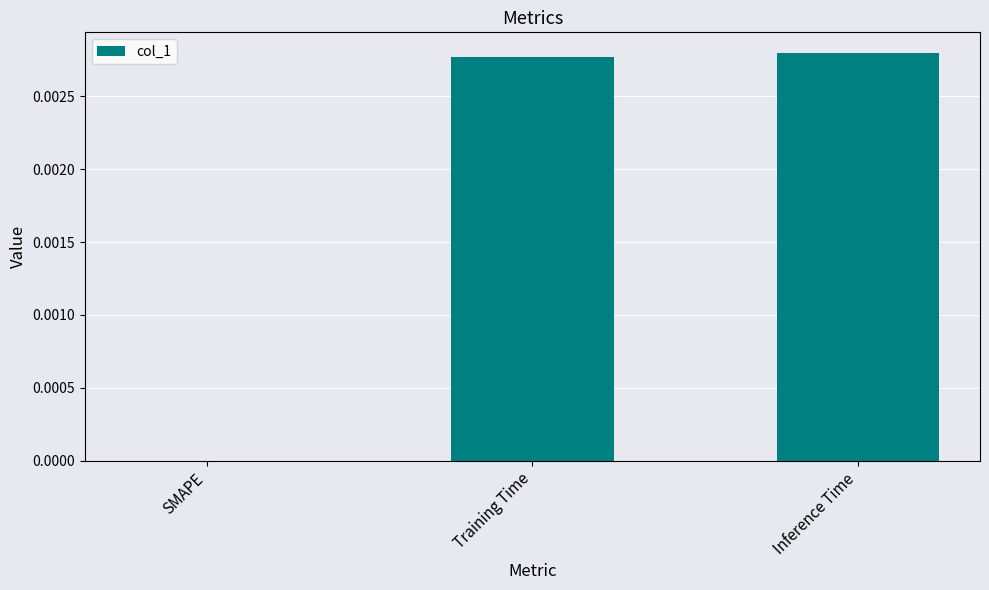

Between Inference Time and SMAPE, which is larger?

Inference Time